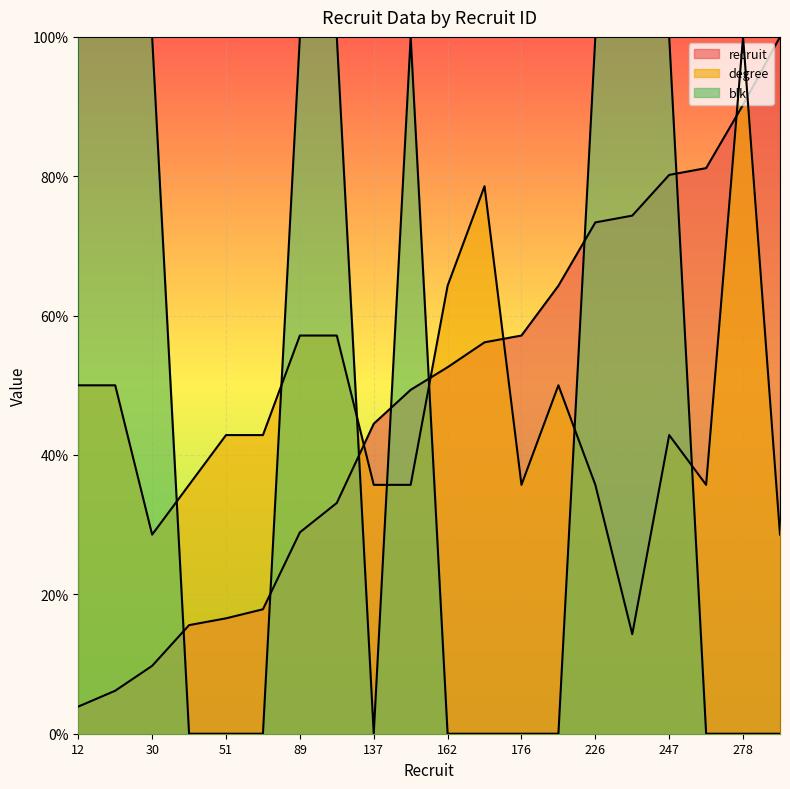

At which label does recruit first exceed 52?

162